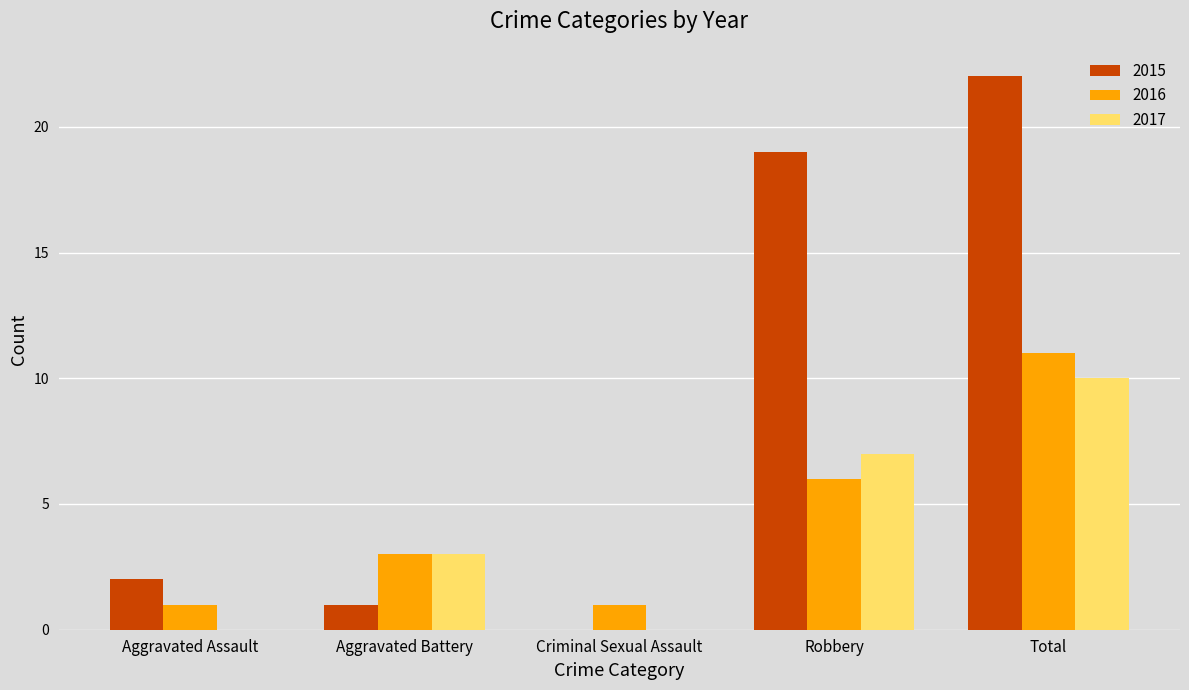

What is the total value across all series at Aggravated Assault?

3